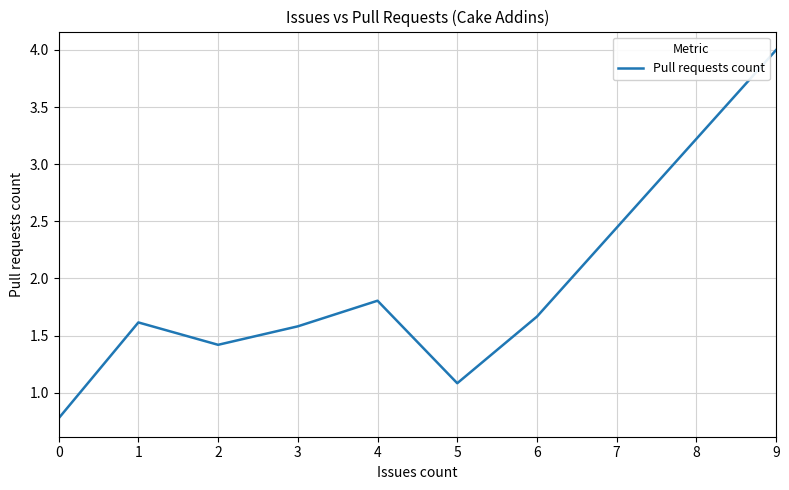

True or false: the data shows 0.6 at 6.

False